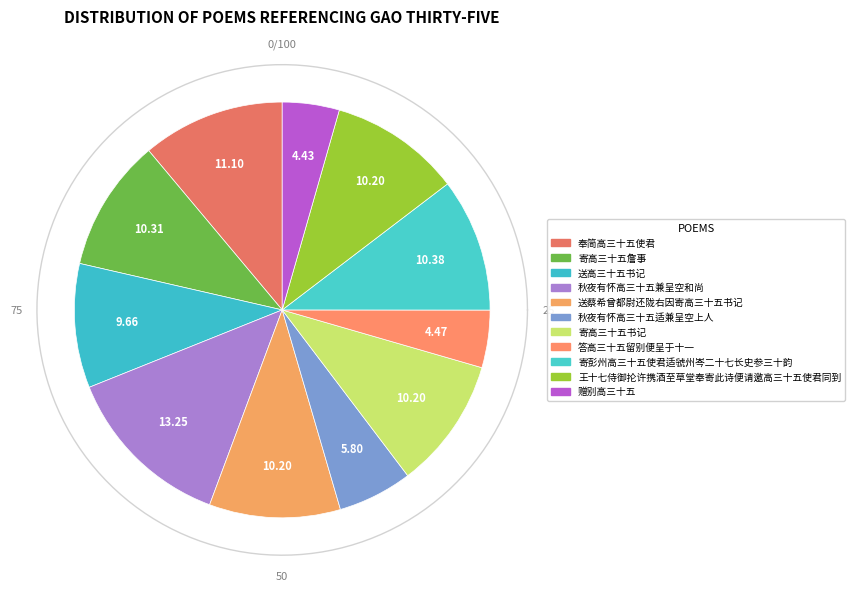

To the nearest percent, what is the combined percentage of 秋夜有怀高三十五兼呈空和尚 and 赠别高三十五?

18%